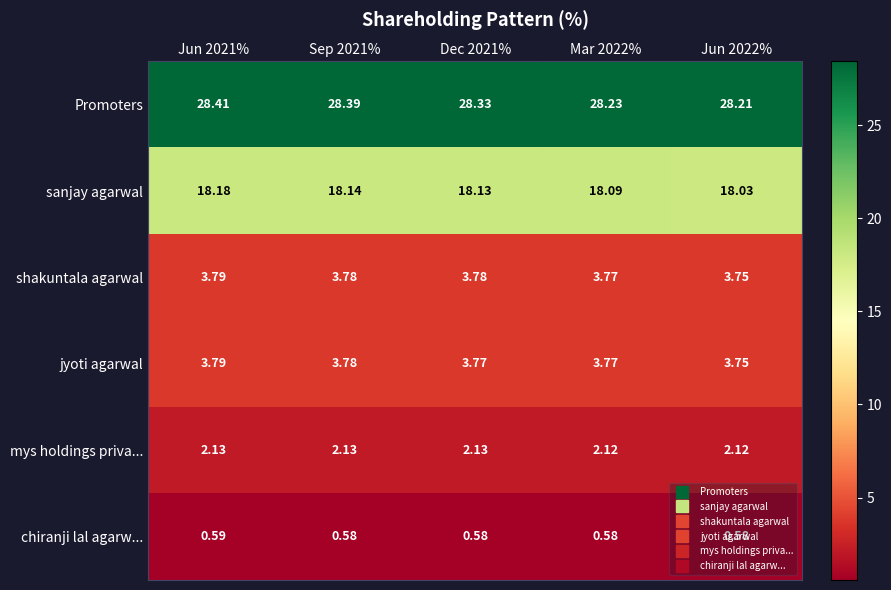

Between Sep 2021% and Dec 2021%, which series saw the biggest shift?

Promoters